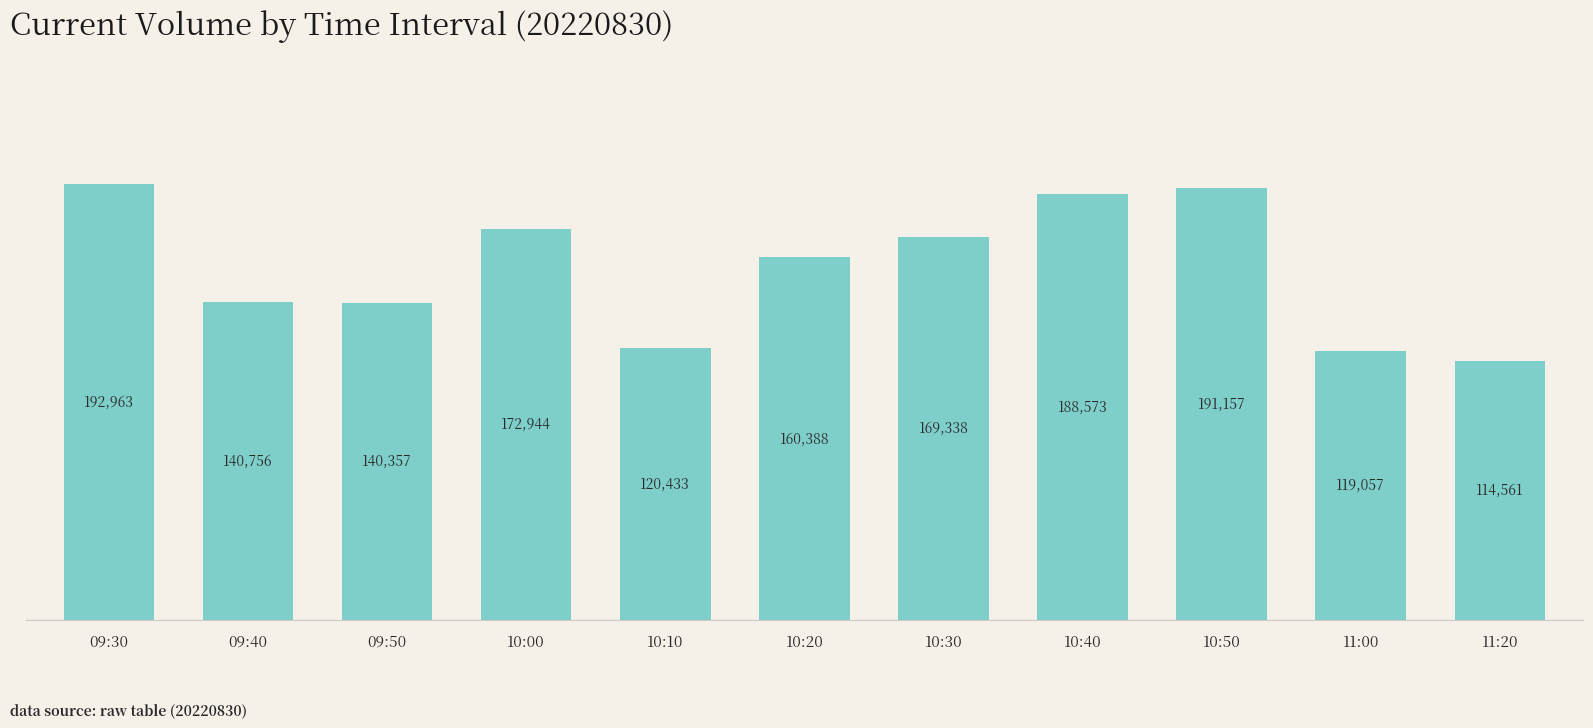

Which has a higher value, 09:30 or 09:50?

09:30